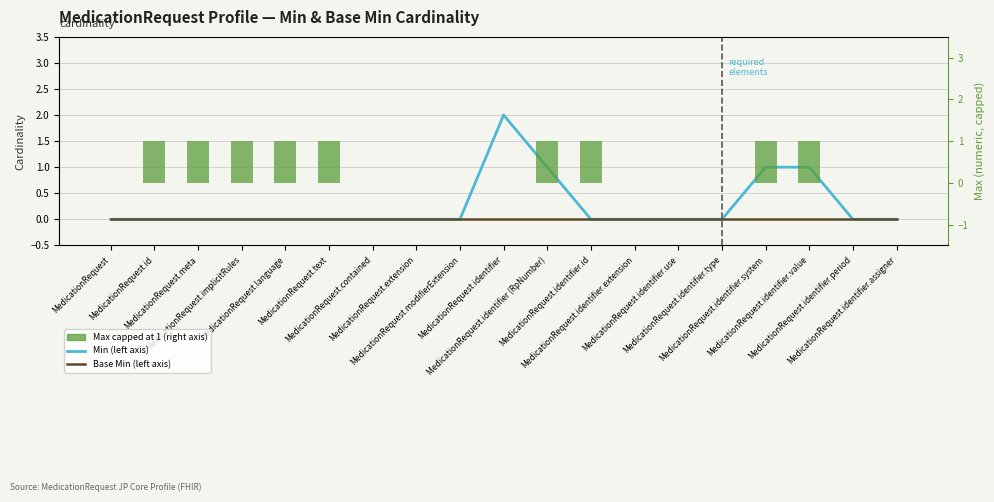

Which has a higher value, MedicationRequest.language or MedicationRequest.identifier.period?

MedicationRequest.language